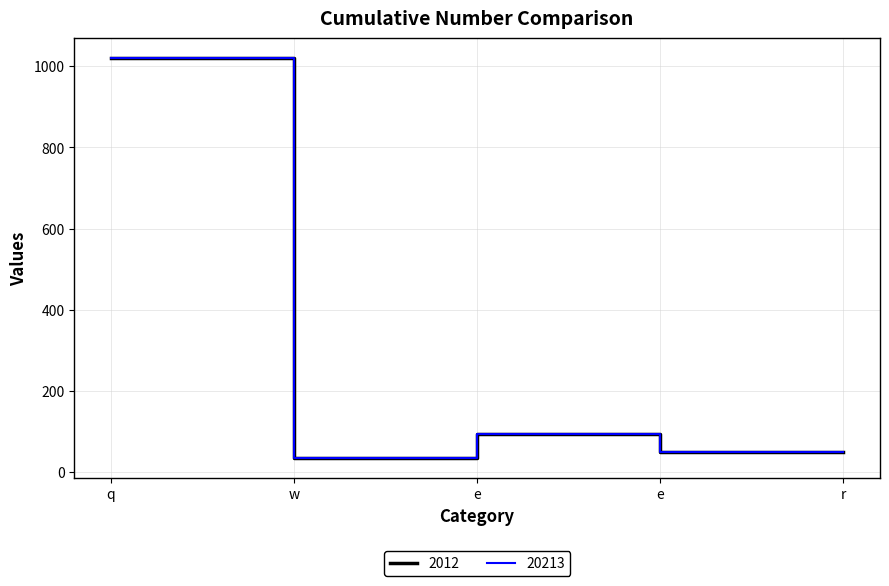

Is this an area chart (filled region under the line)?

No